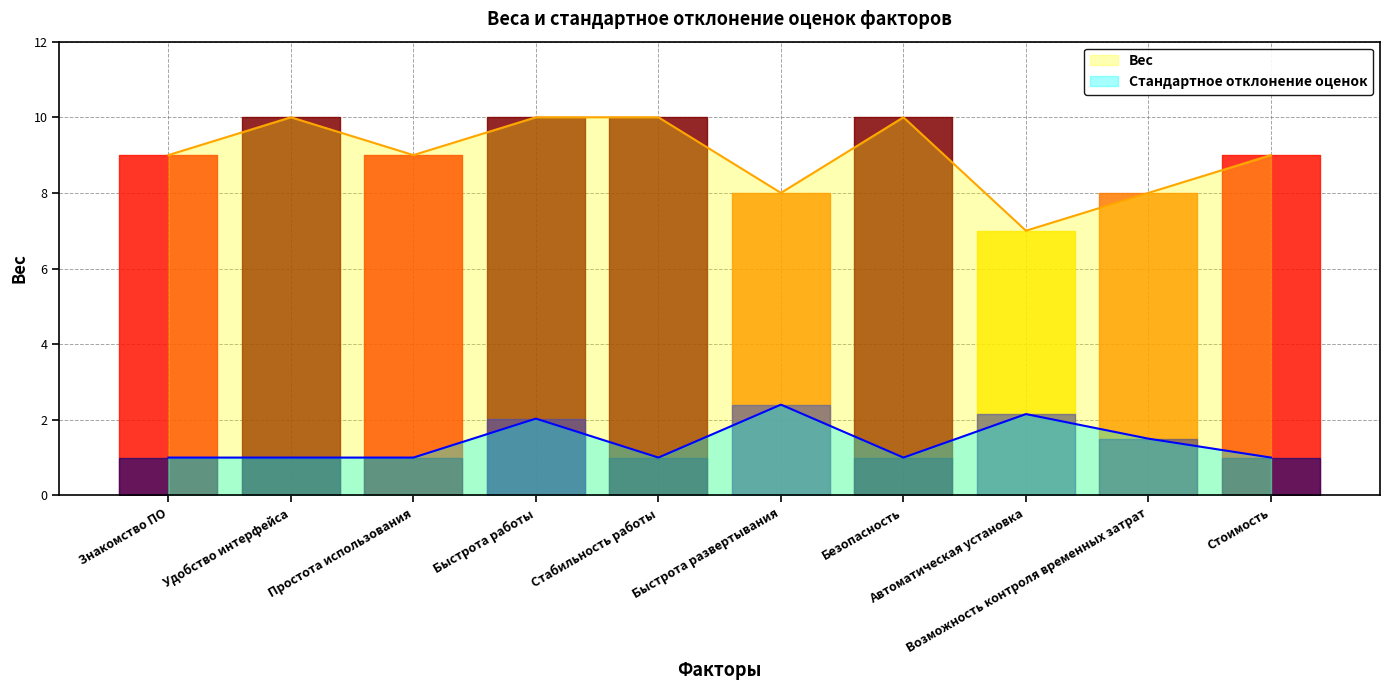

How many values in the Вес series exceed 9?

4